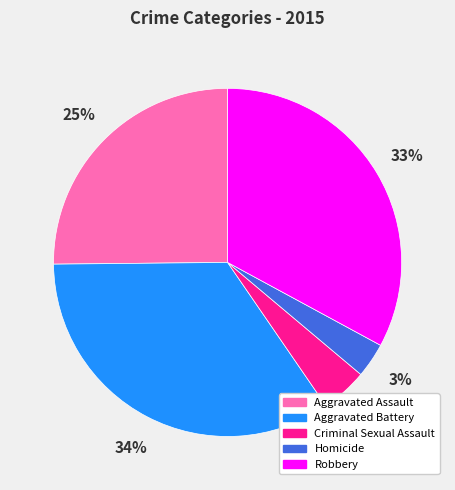

Which slice is the smallest?

Homicide